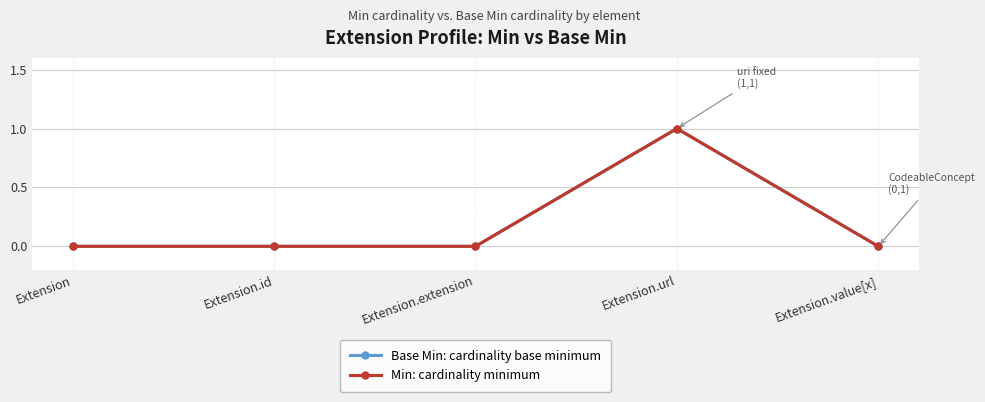

List the series in order of their peak value, highest first.

Base Min: cardinality base minimum, Min: cardinality minimum